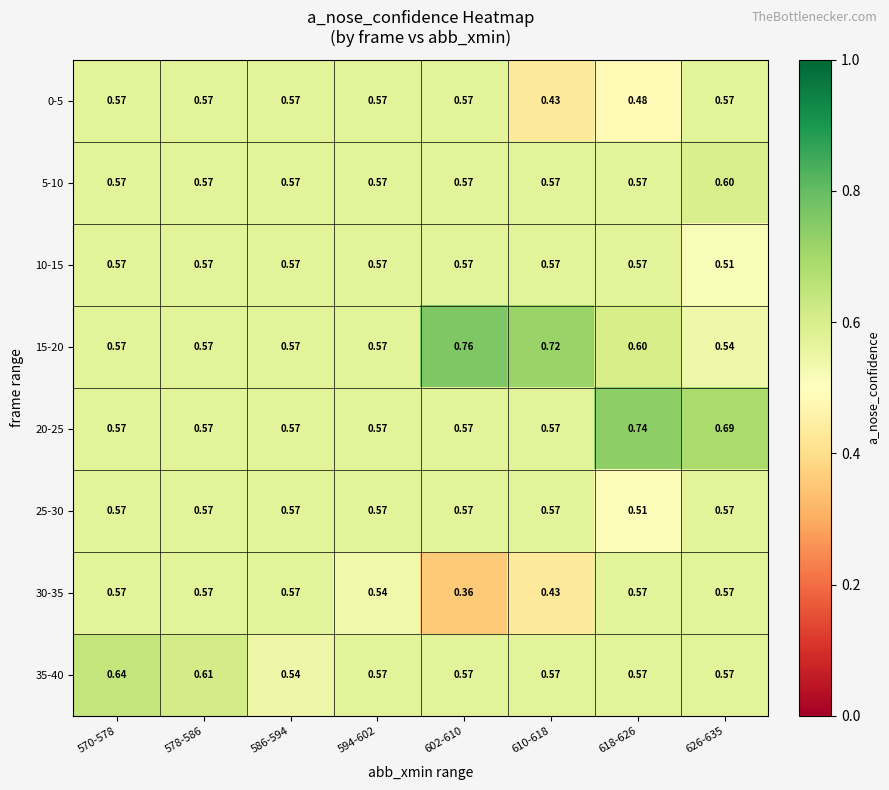

Is the value of 20-25 at 586-594 greater than the value of 30-35 at 594-602?

Yes